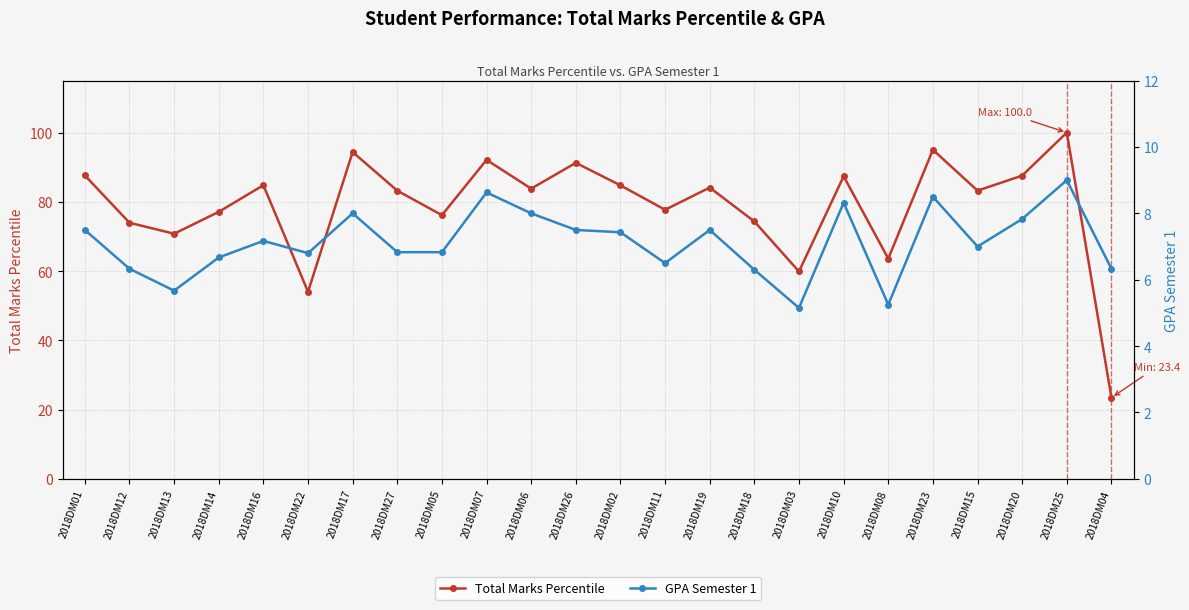

Between 2018DM14 and 2018DM07, which series saw the biggest shift?

Total Marks Percentile